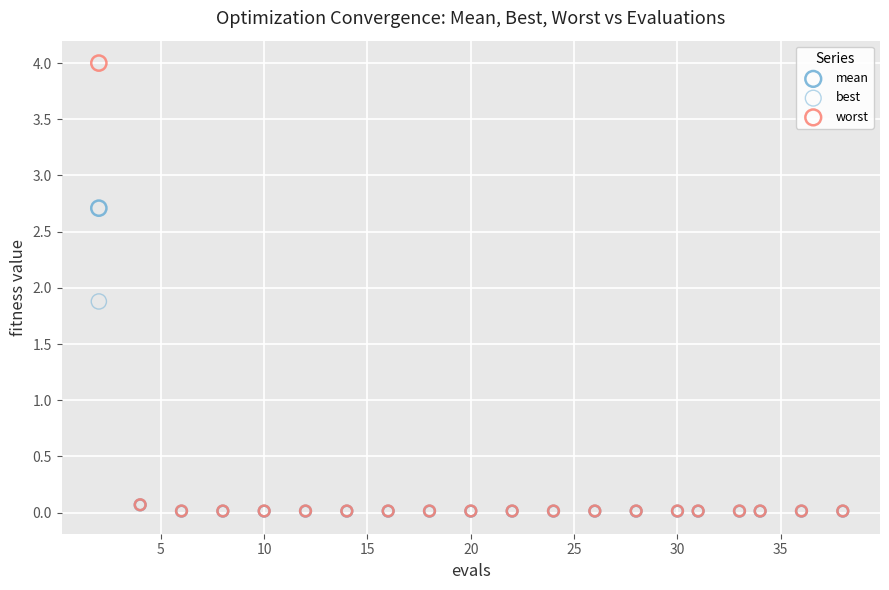

Which series contains the highest Y value?

worst